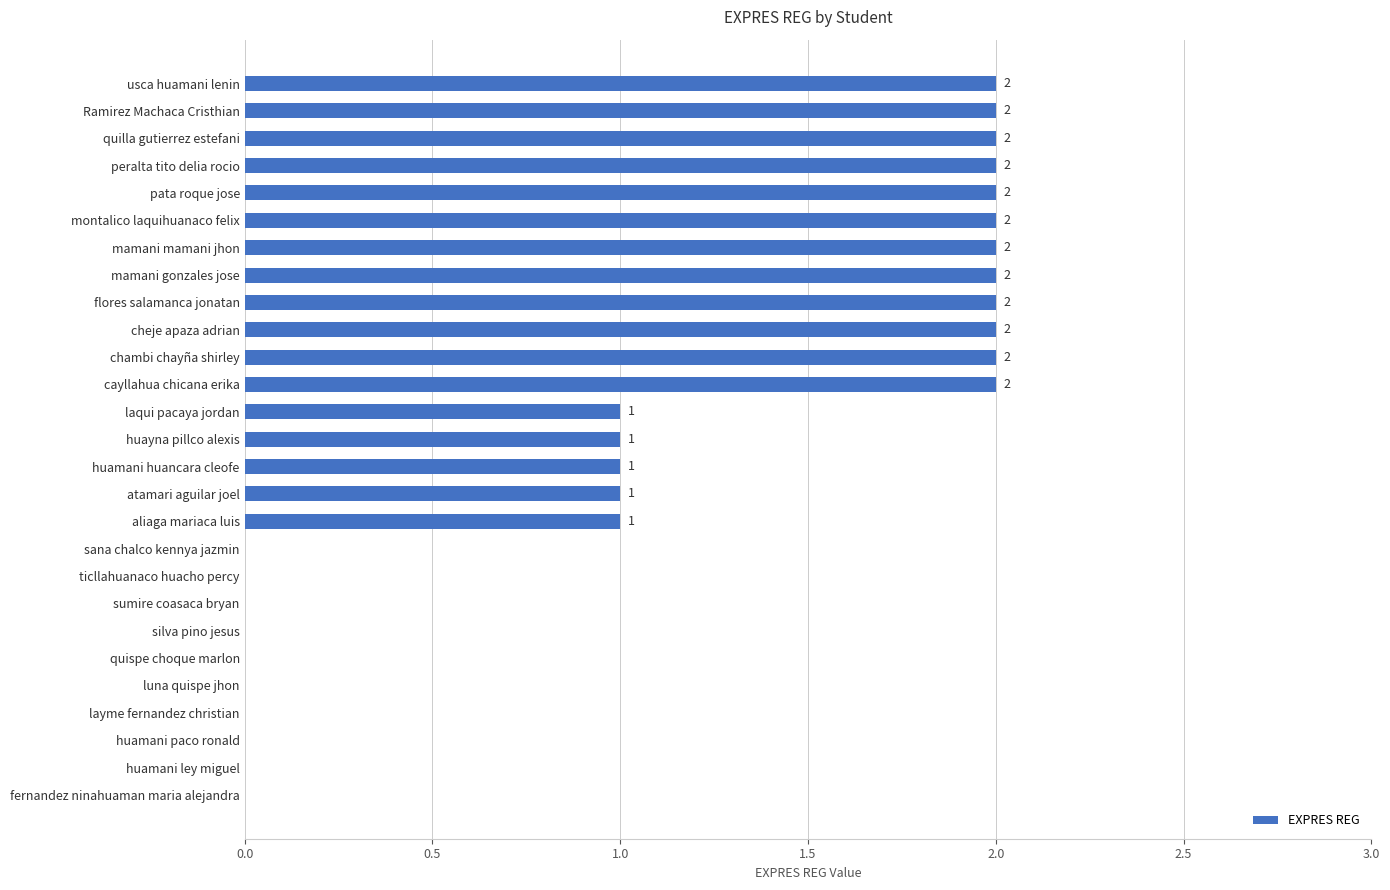

Which has a higher value, chambi chayña shirley or layme fernandez christian?

chambi chayña shirley